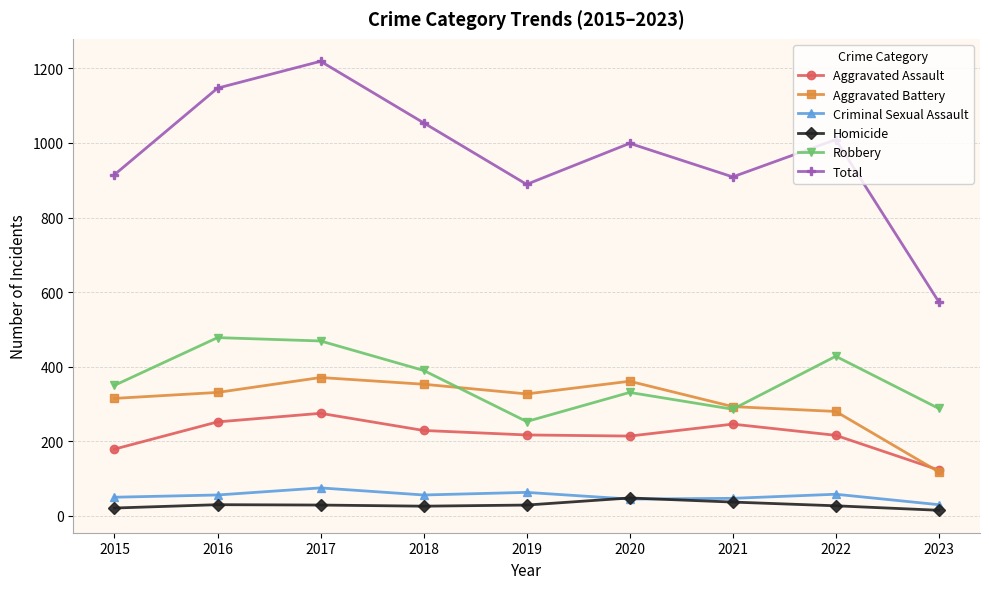

Which series changed the most between 2016 and 2017?

Total